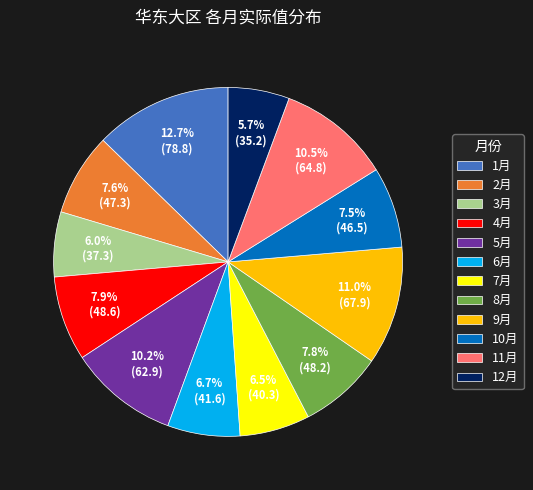

Count the number of slices in the pie.

12